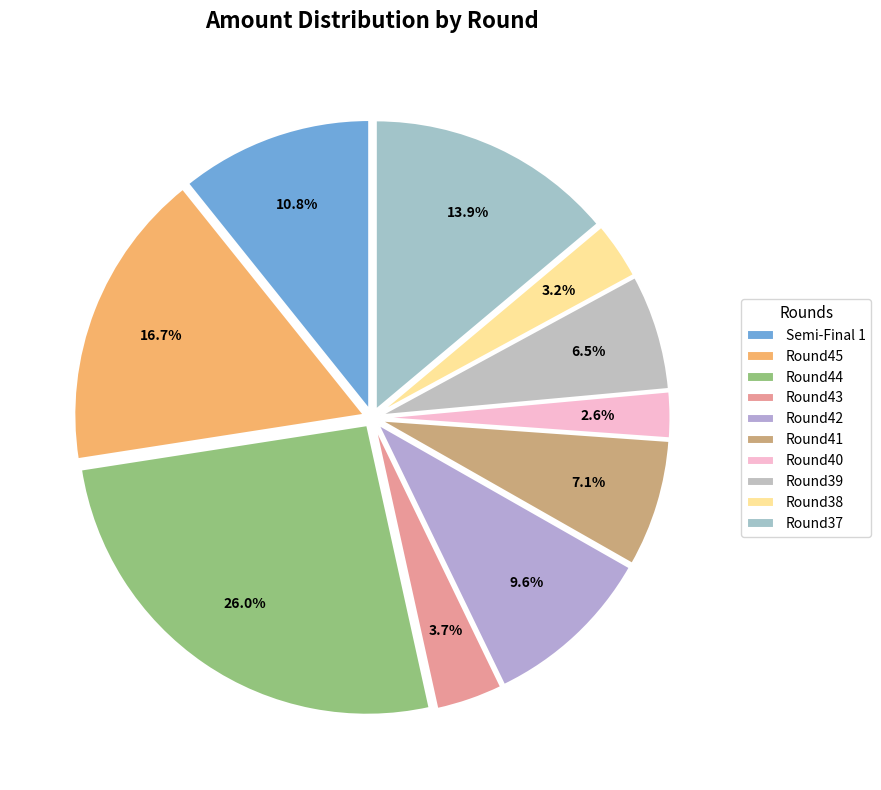

To the nearest percent, what portion does Semi-Final 1 represent?

11%